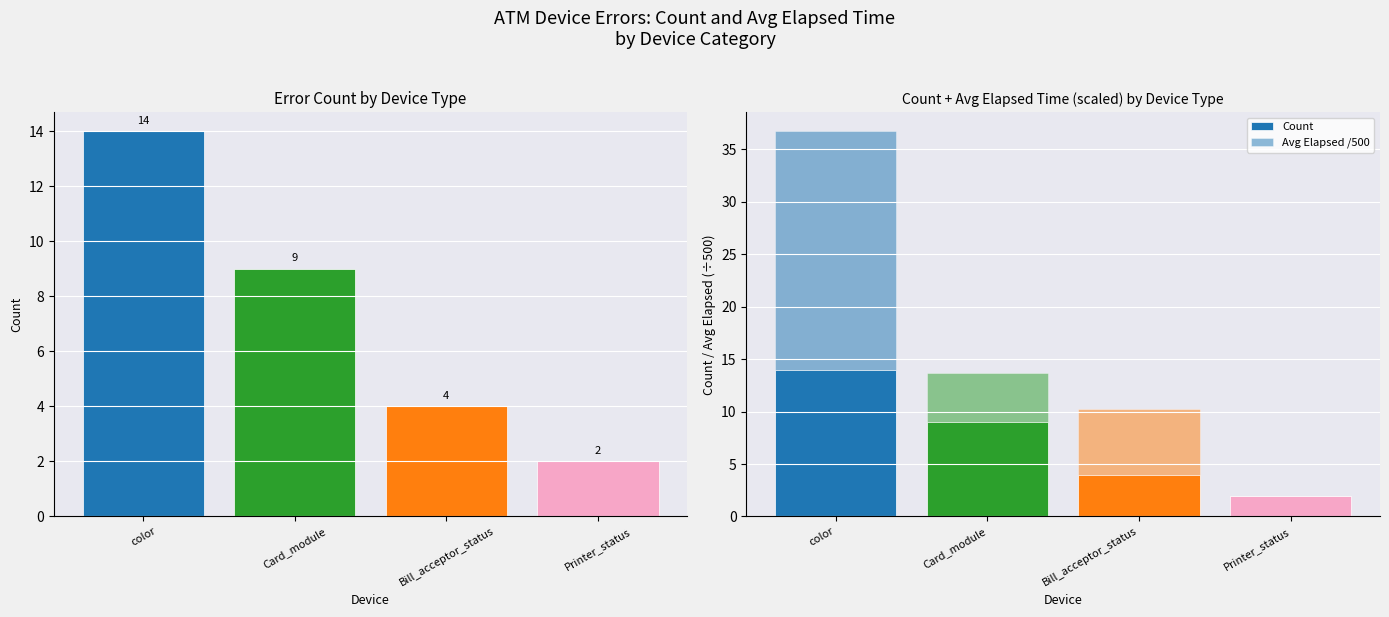

What are all the series names shown in the legend?

Count, Avg Elapsed /500